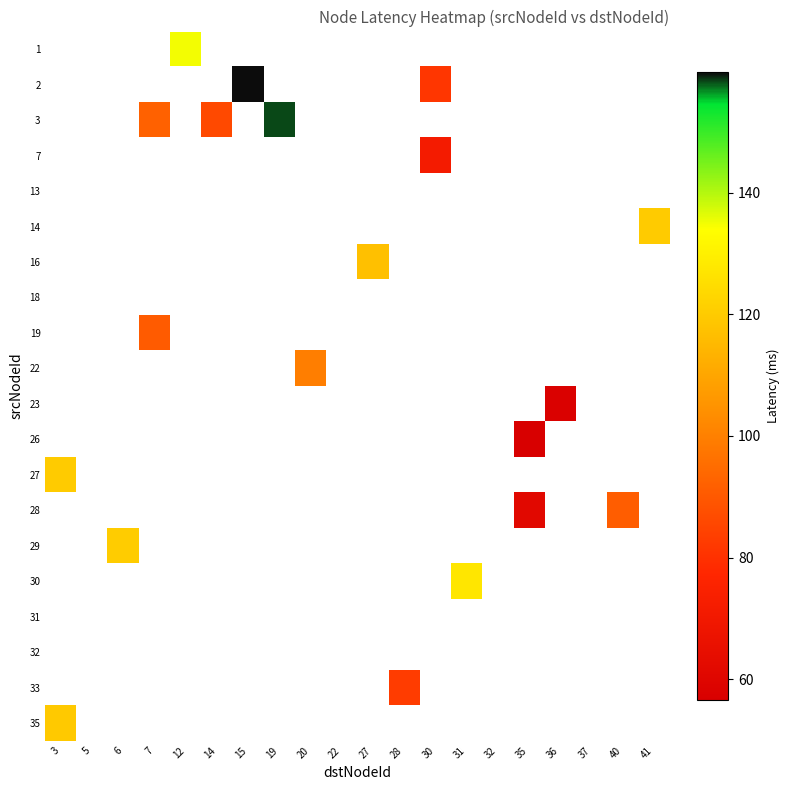

Count the number of data series in this chart.

20